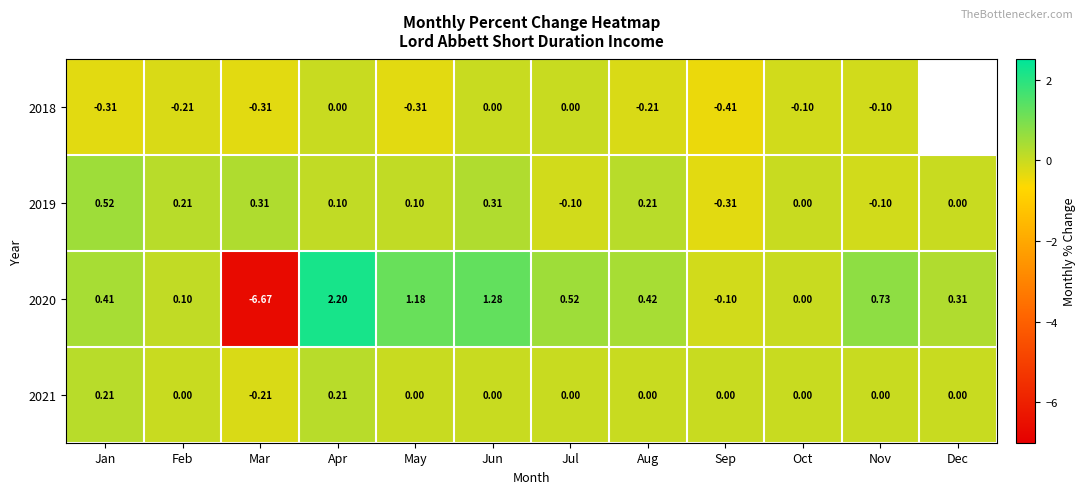

Where does the 2019 series first go above 0?

Jan